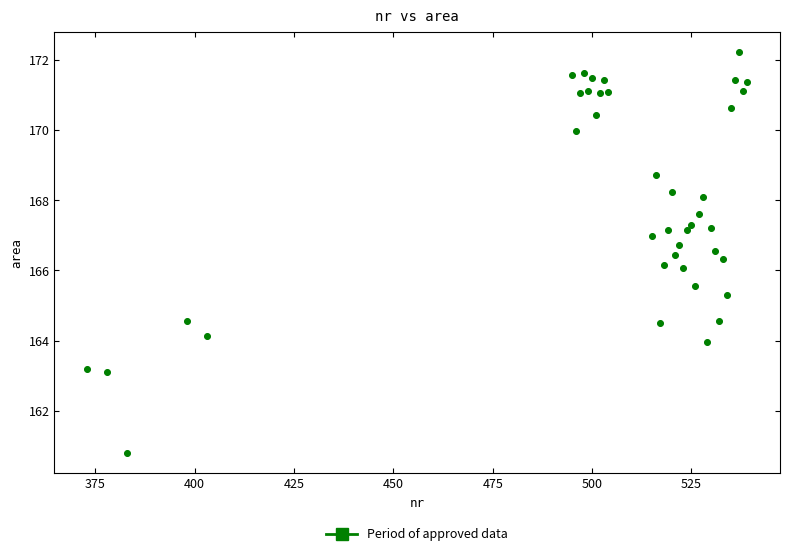

What is the range of X values (max minus min)?

166.0